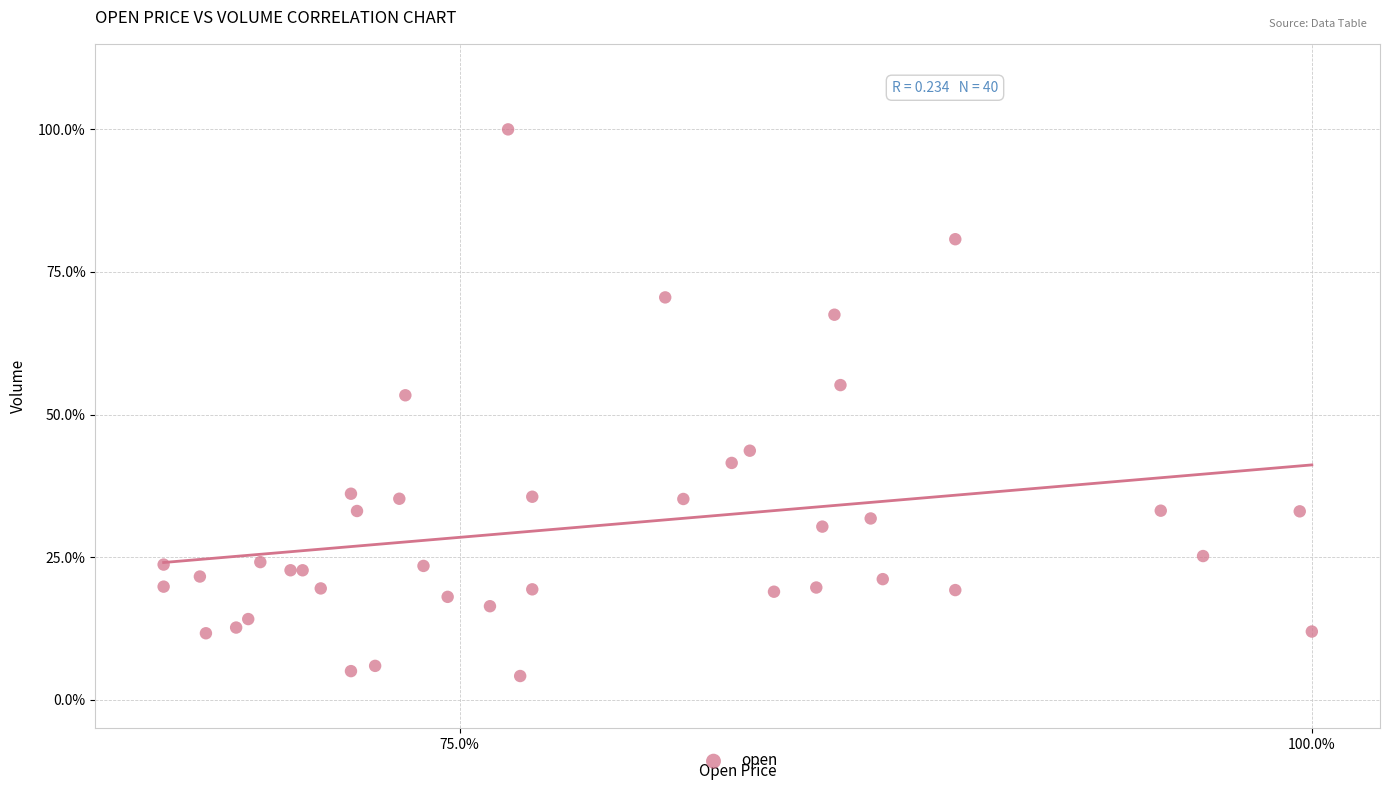

What Y value in the scatter plot is closest to 52?

53.4